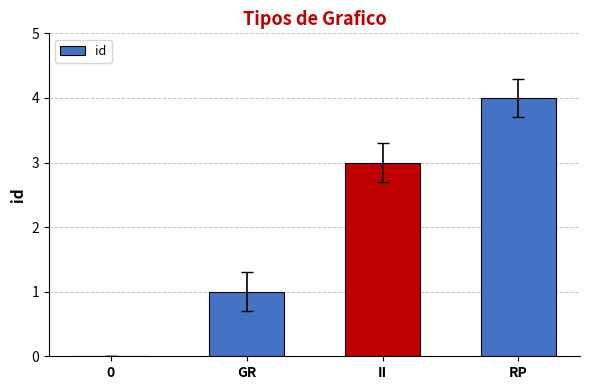

True or false: the data shows 4 at RP.

True